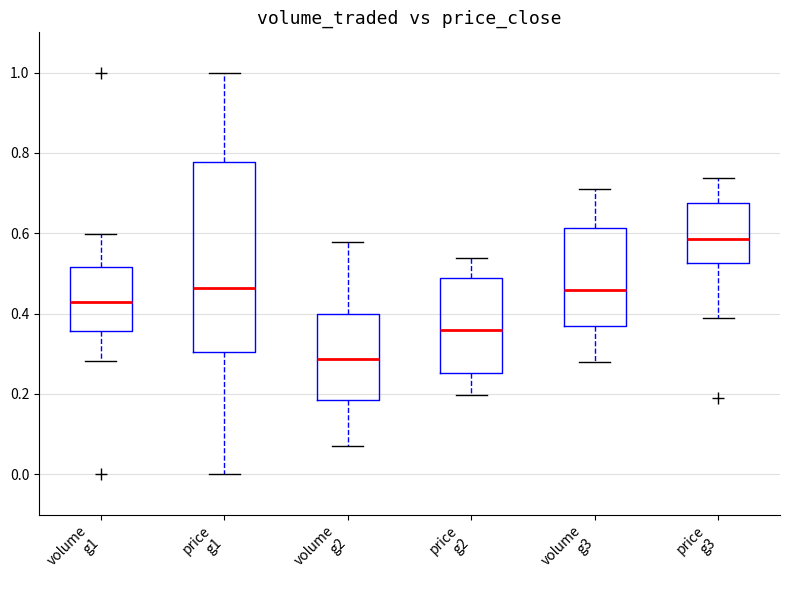

Where is the upper edge of the box for price g1 on the y-axis? The values are not printed on the chart, so give them approximately, as read against the axis.

0.78